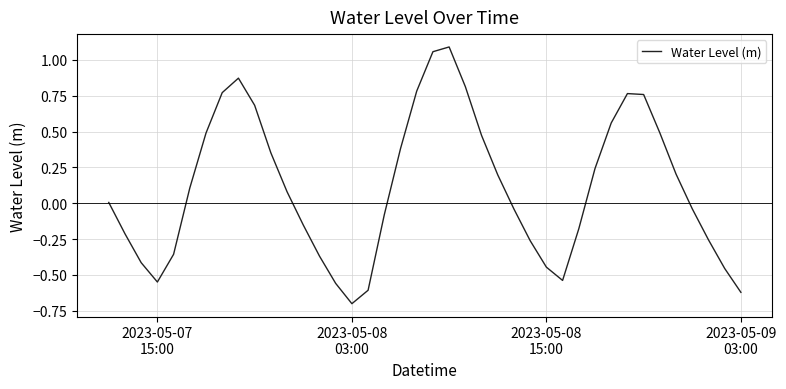

What is the minimum value shown in the chart?

-0.7